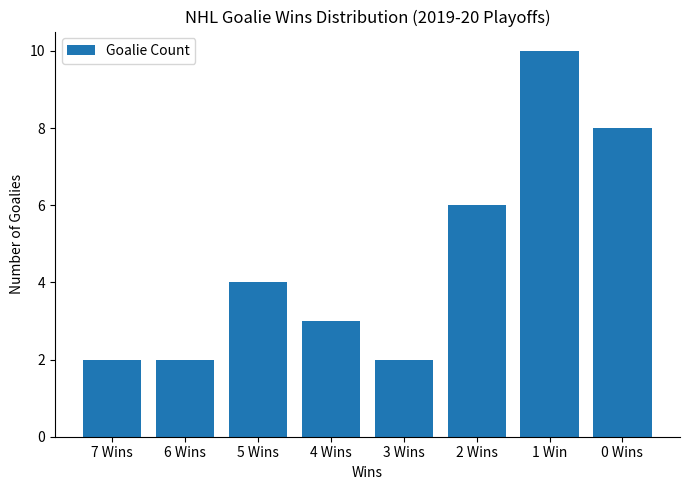

True or false: the data shows 4 at 5 Wins.

True